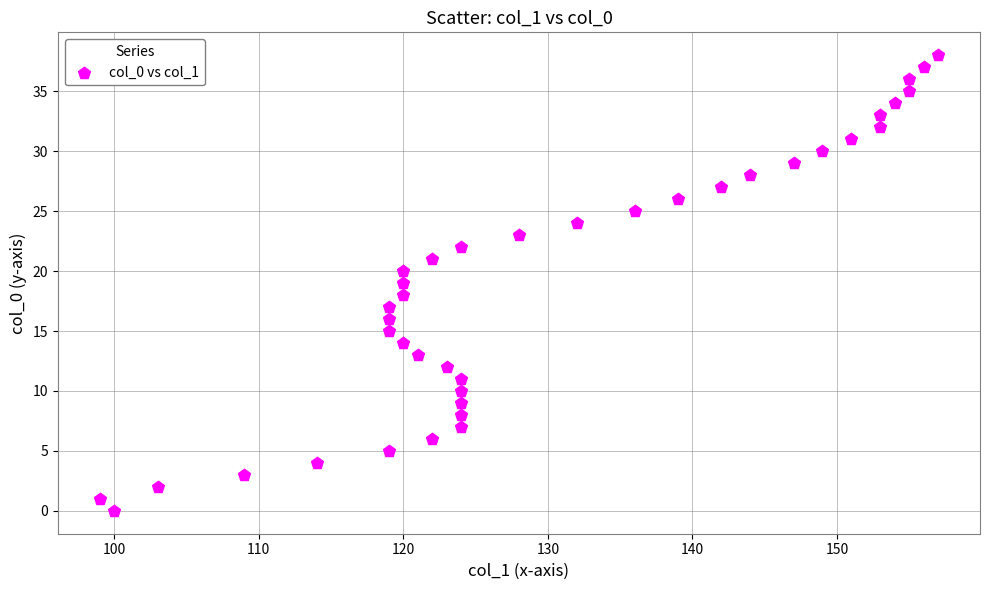

What is the range of X values (max minus min)?

58